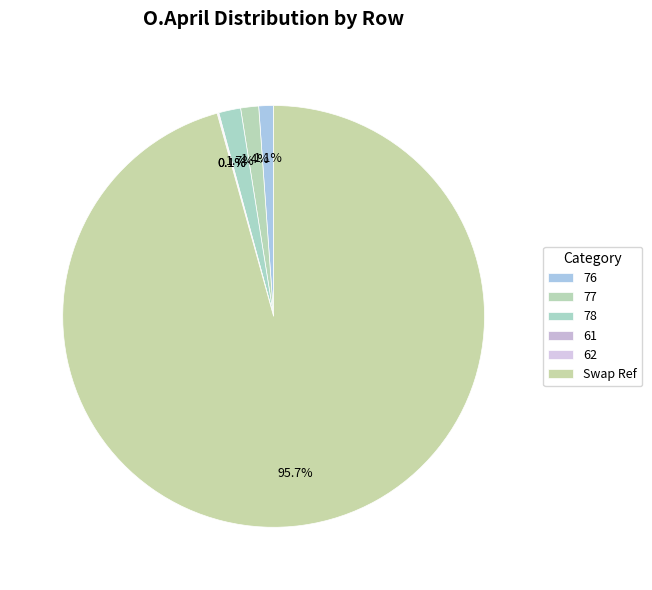

Is 78 the majority of the pie?

No